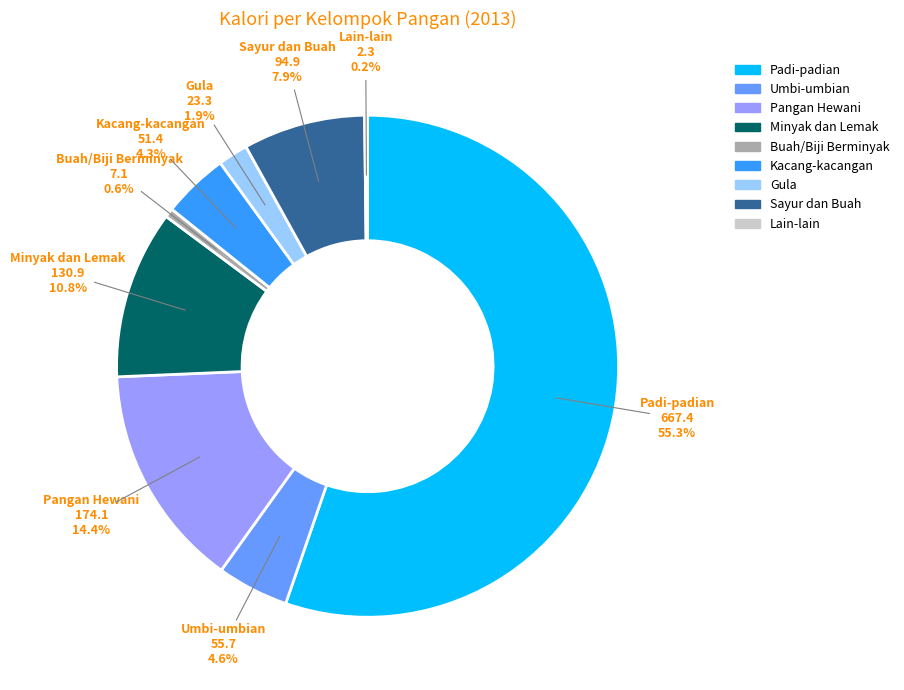

Which slice is the largest?

Padi-padian